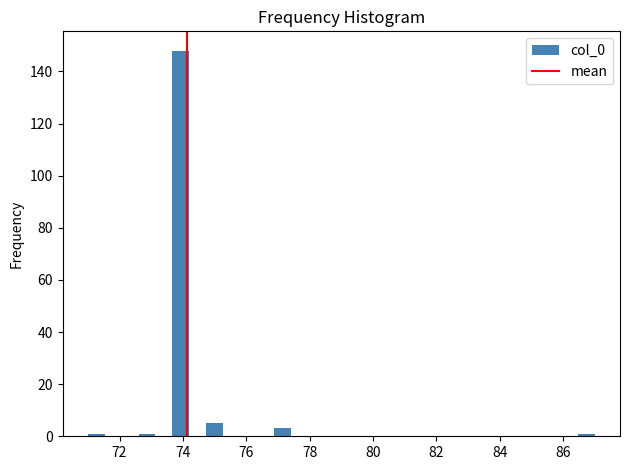

Read against the x-axis, roughly where is the centre of the tallest bar?

74.0